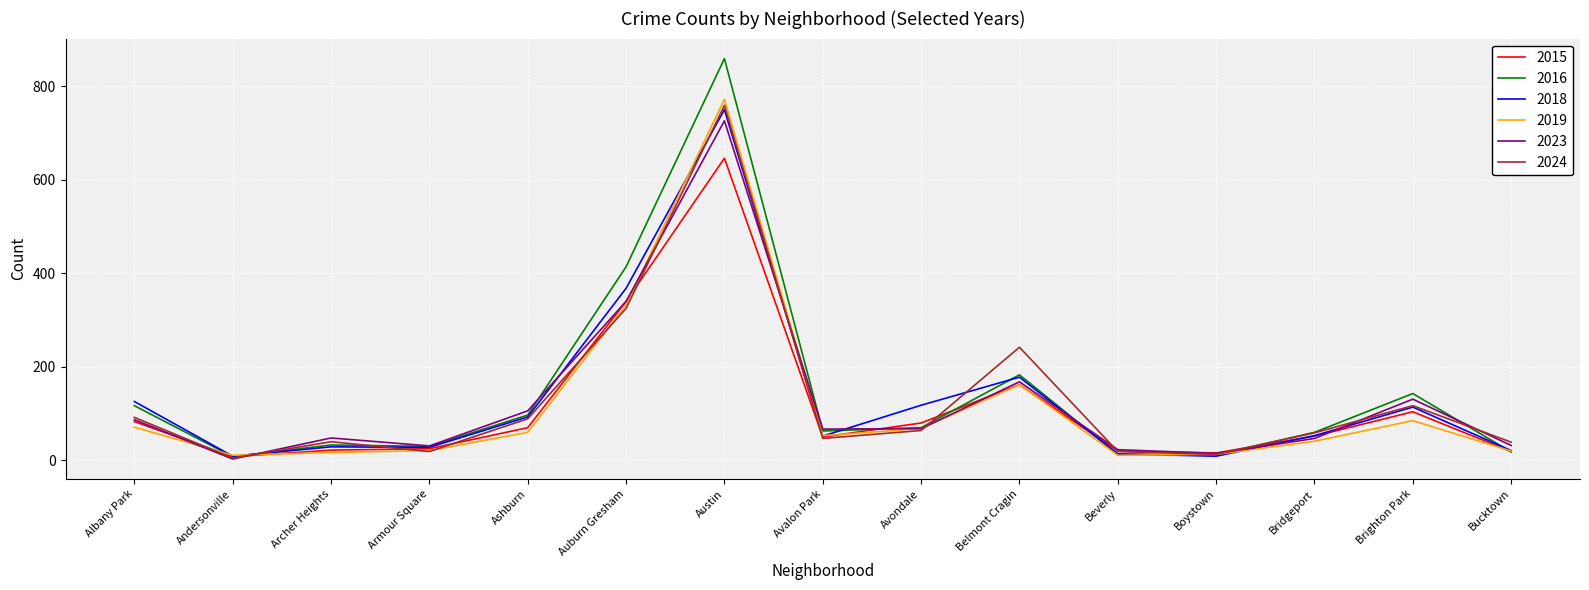

What is the maximum value for 2019?

772